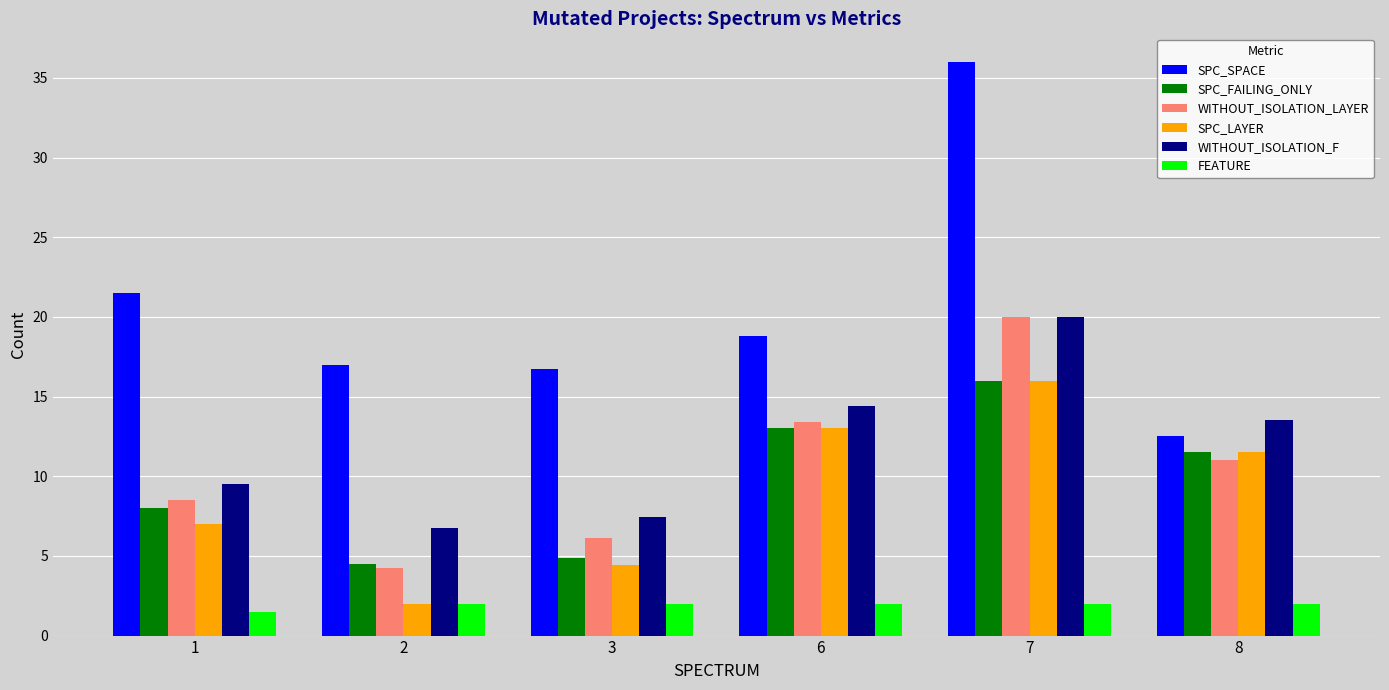

The WITHOUT_ISOLATION_F series shows 14.4 at 6. True or false?

True